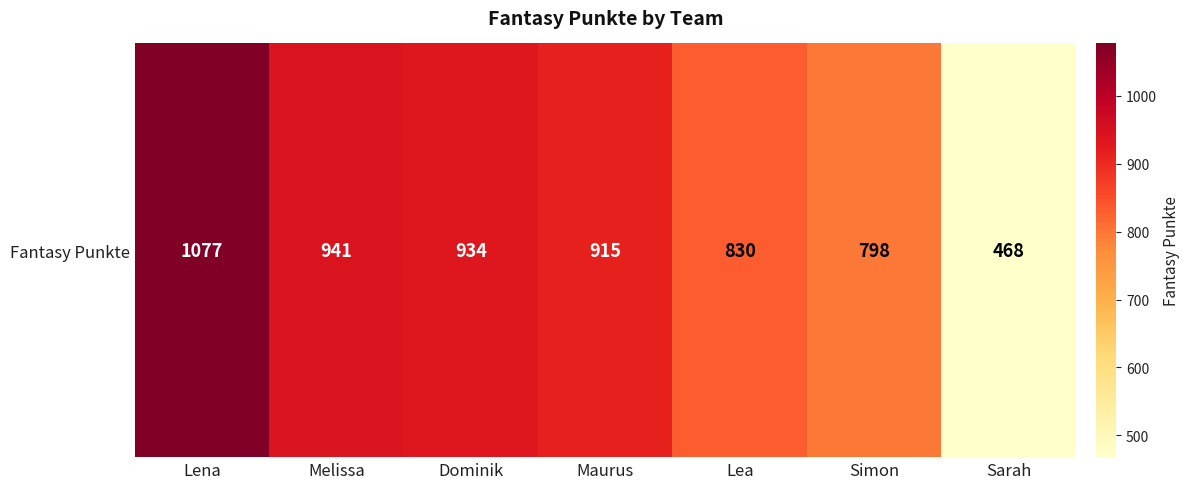

Between Simon and Lena, which is larger?

Lena